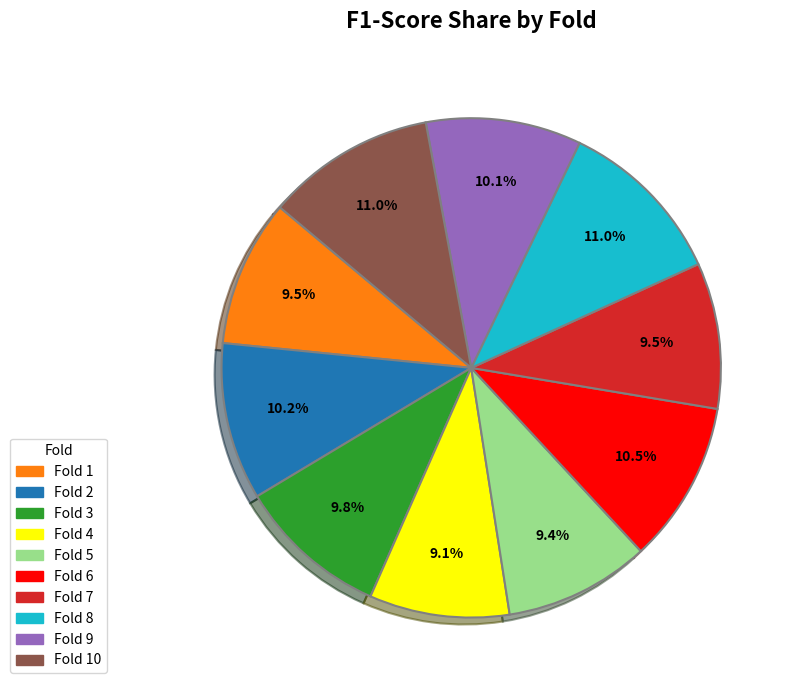

Is there any slice that represents more than half of the pie?

No